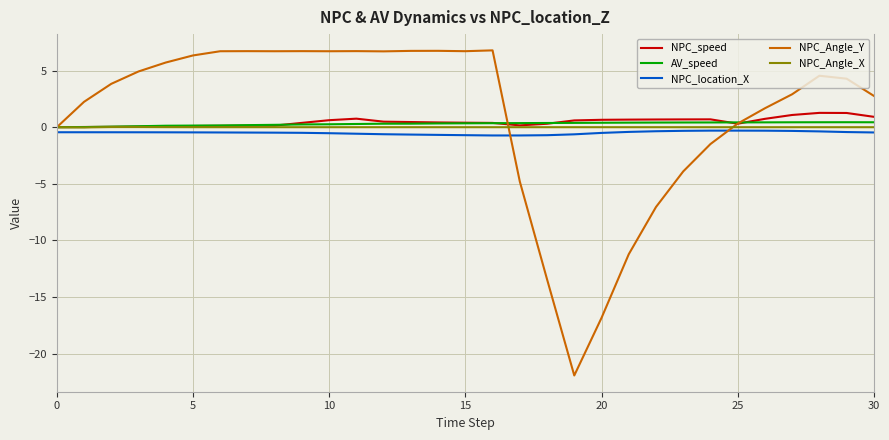

True or false: NPC_location_X and NPC_Angle_Y intersect in this chart.

True